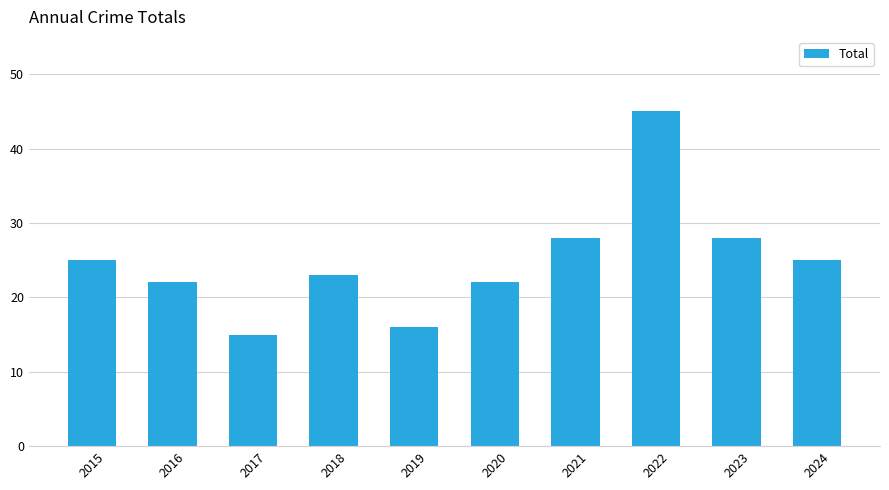

Read the value at 2018, to the nearest 10.

20